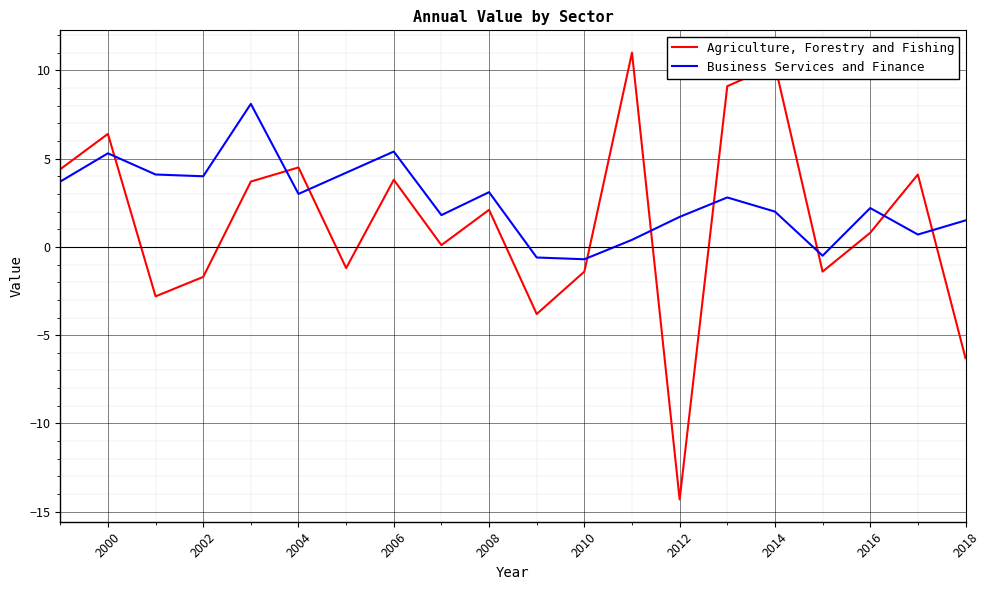

Does the chart have visible grid lines?

Yes